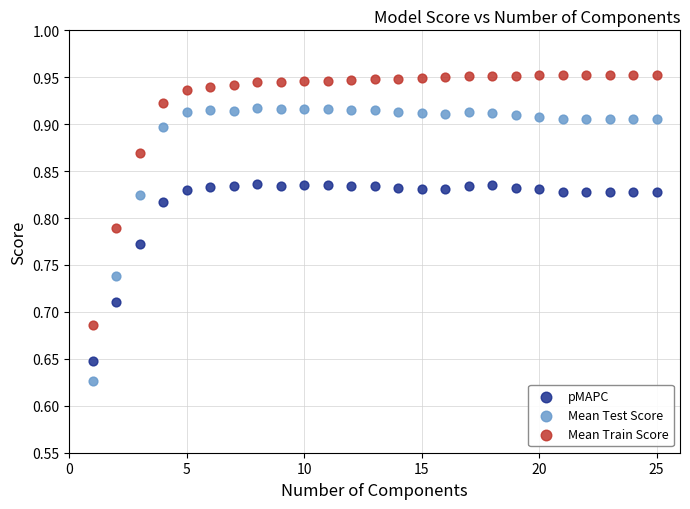

What is the X range (max minus min) for the scatter plot?

24.0